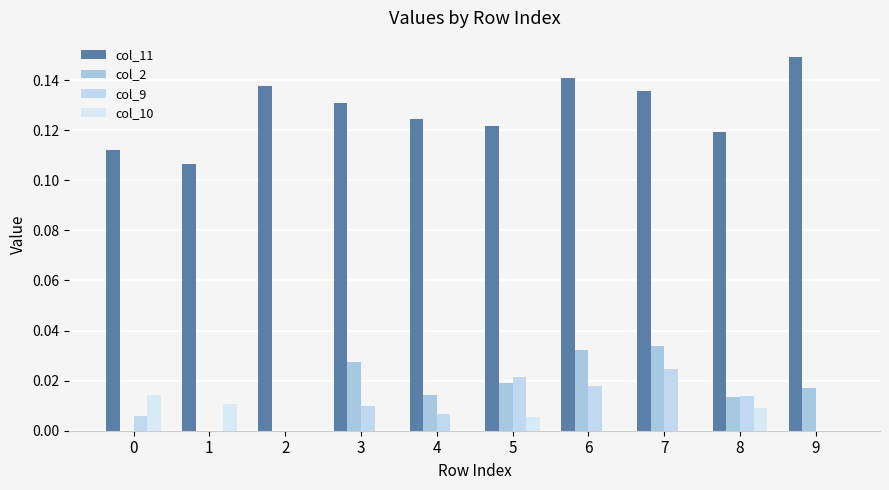

How many series are shown in this chart?

4